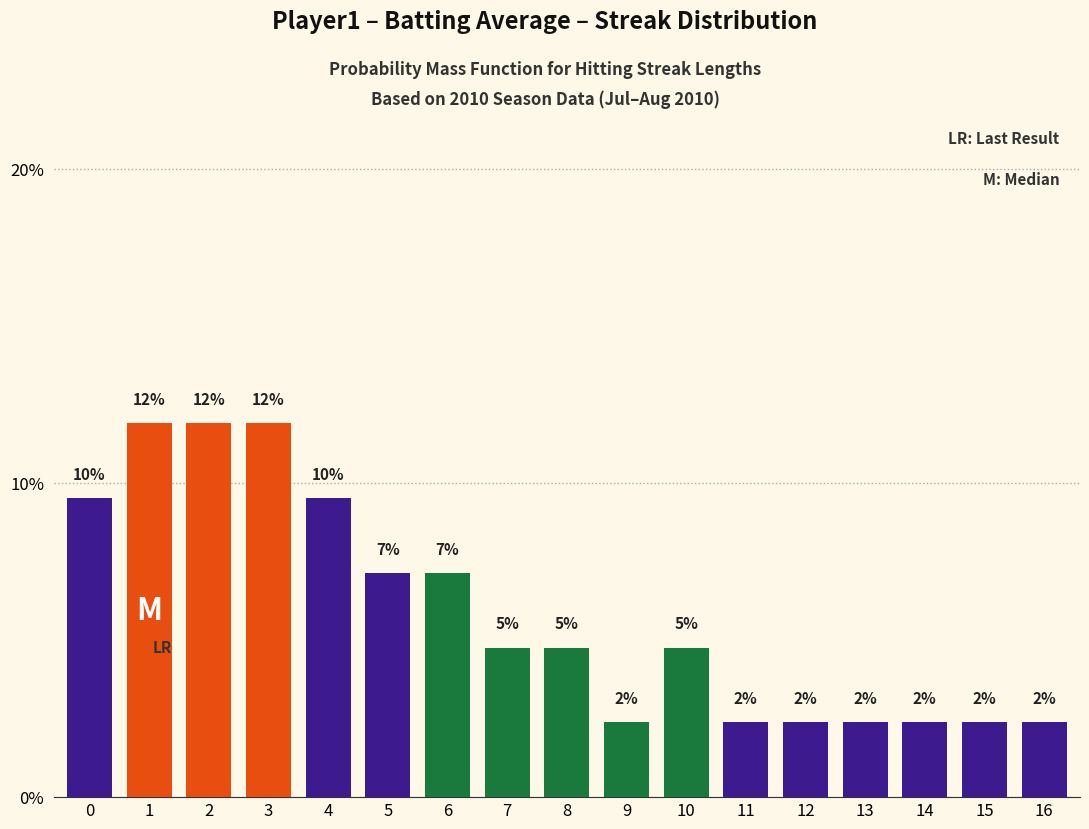

How many bars are there in total?

17